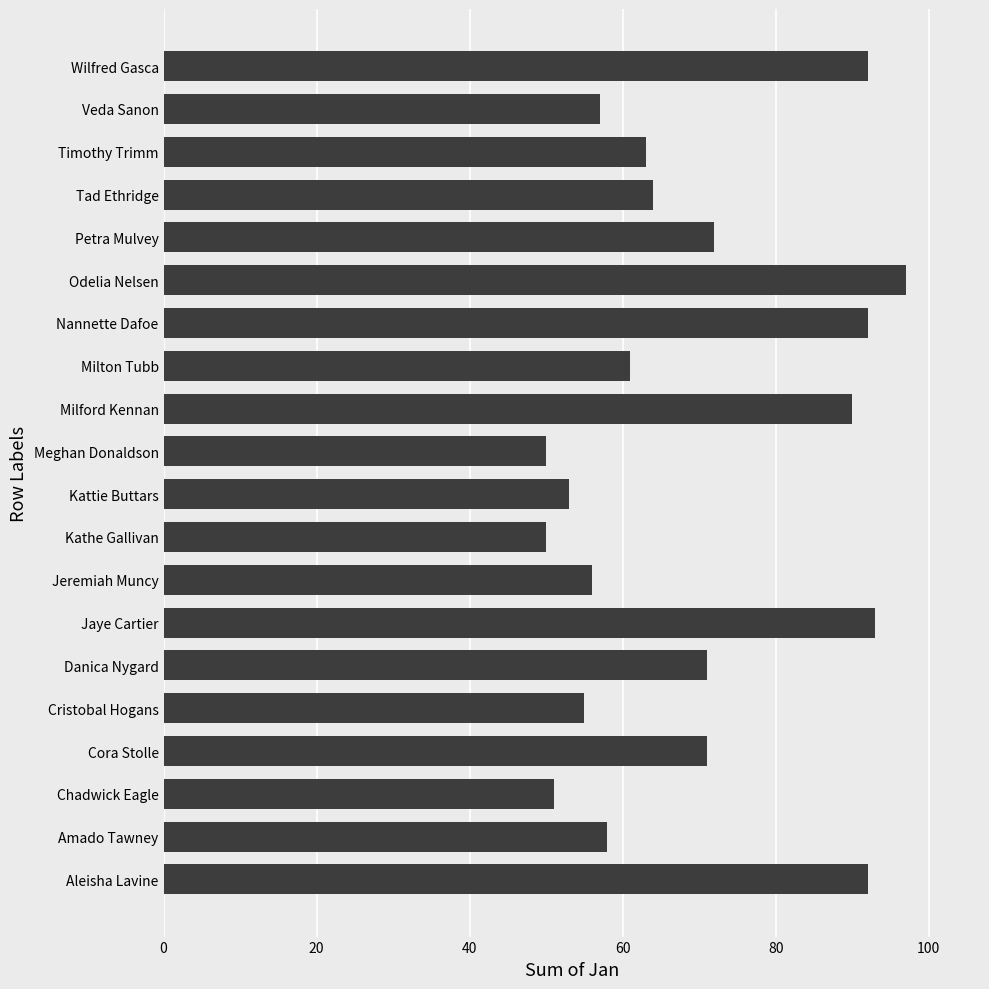

How many bars are there in total?

20